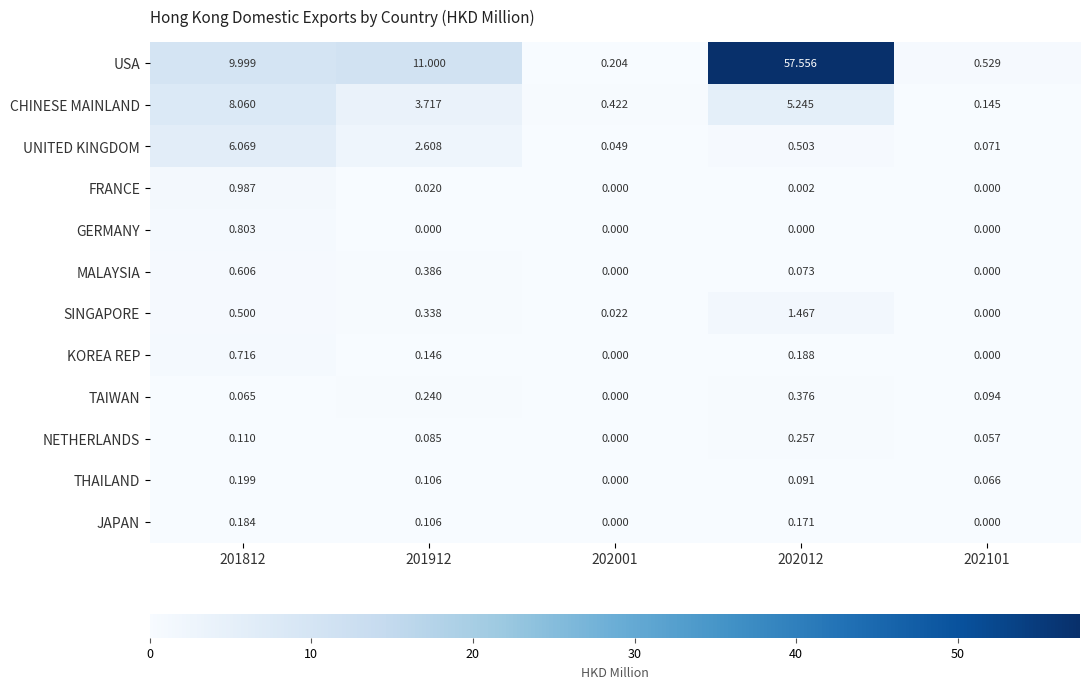

Which series has the largest total across all categories?

USA